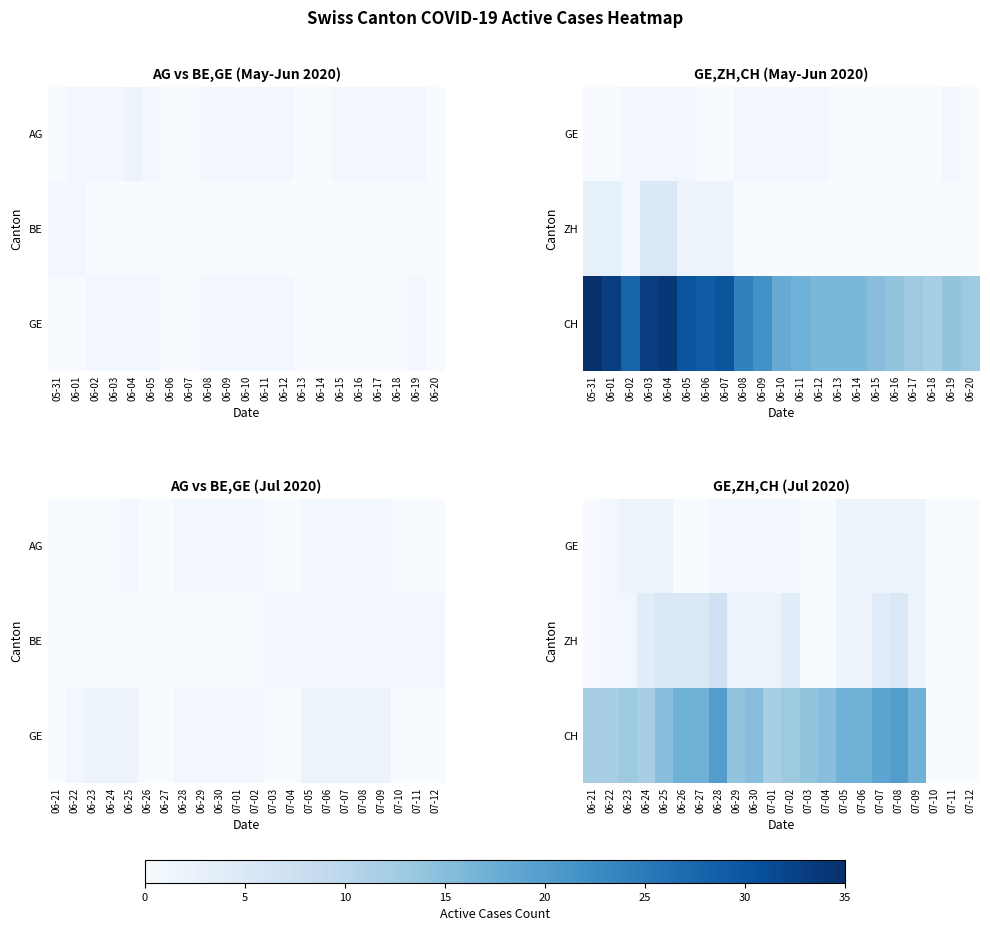

Is the value of GE at 06-27 greater than the value of ZH at 07-05?

No